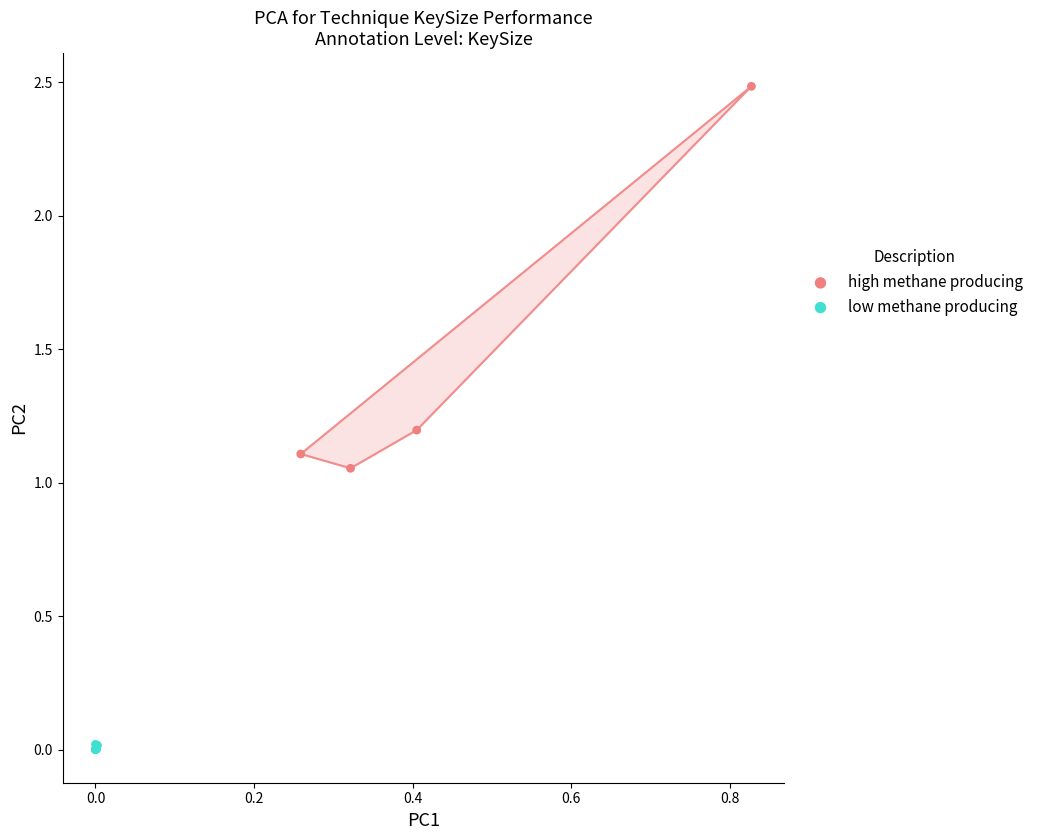

What are all the series names shown in the legend?

high methane producing, low methane producing